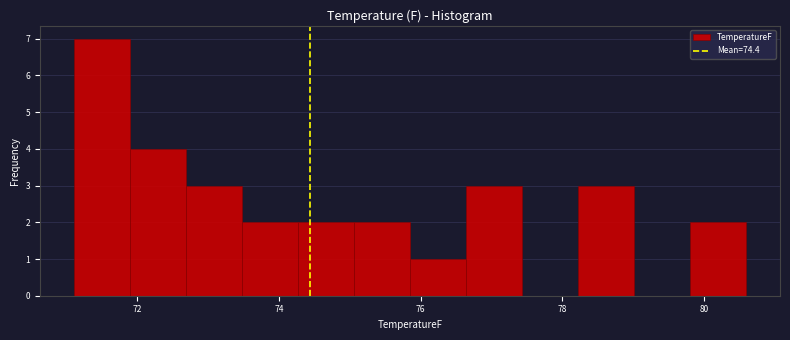

Read against the x-axis, roughly where is the centre of the tallest bar?

71.4